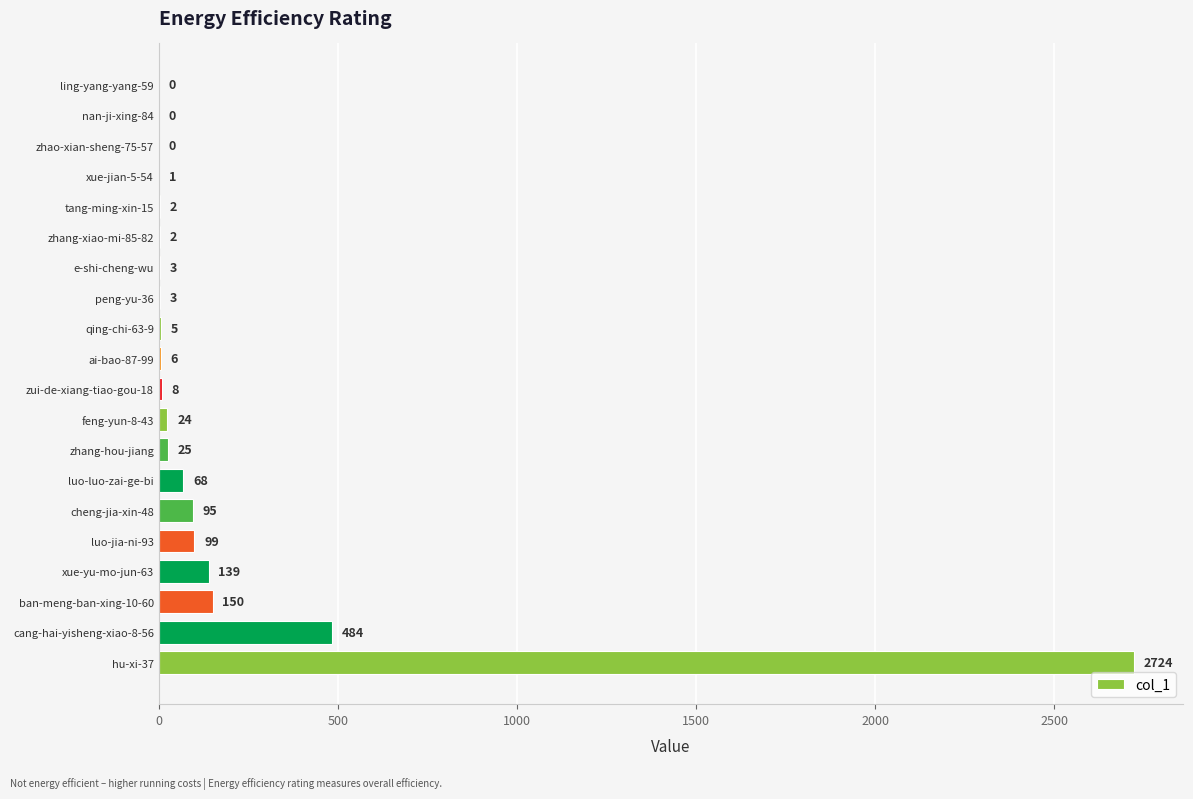

What is the sum of the values at feng-yun-8-43 and qing-chi-63-9?

29